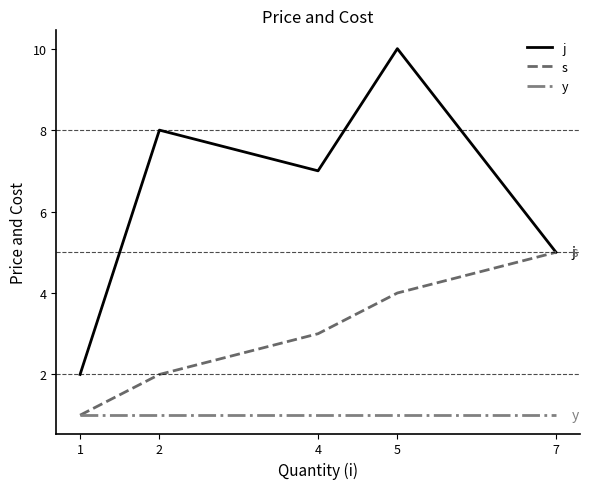

At which label does s reach its peak?

7